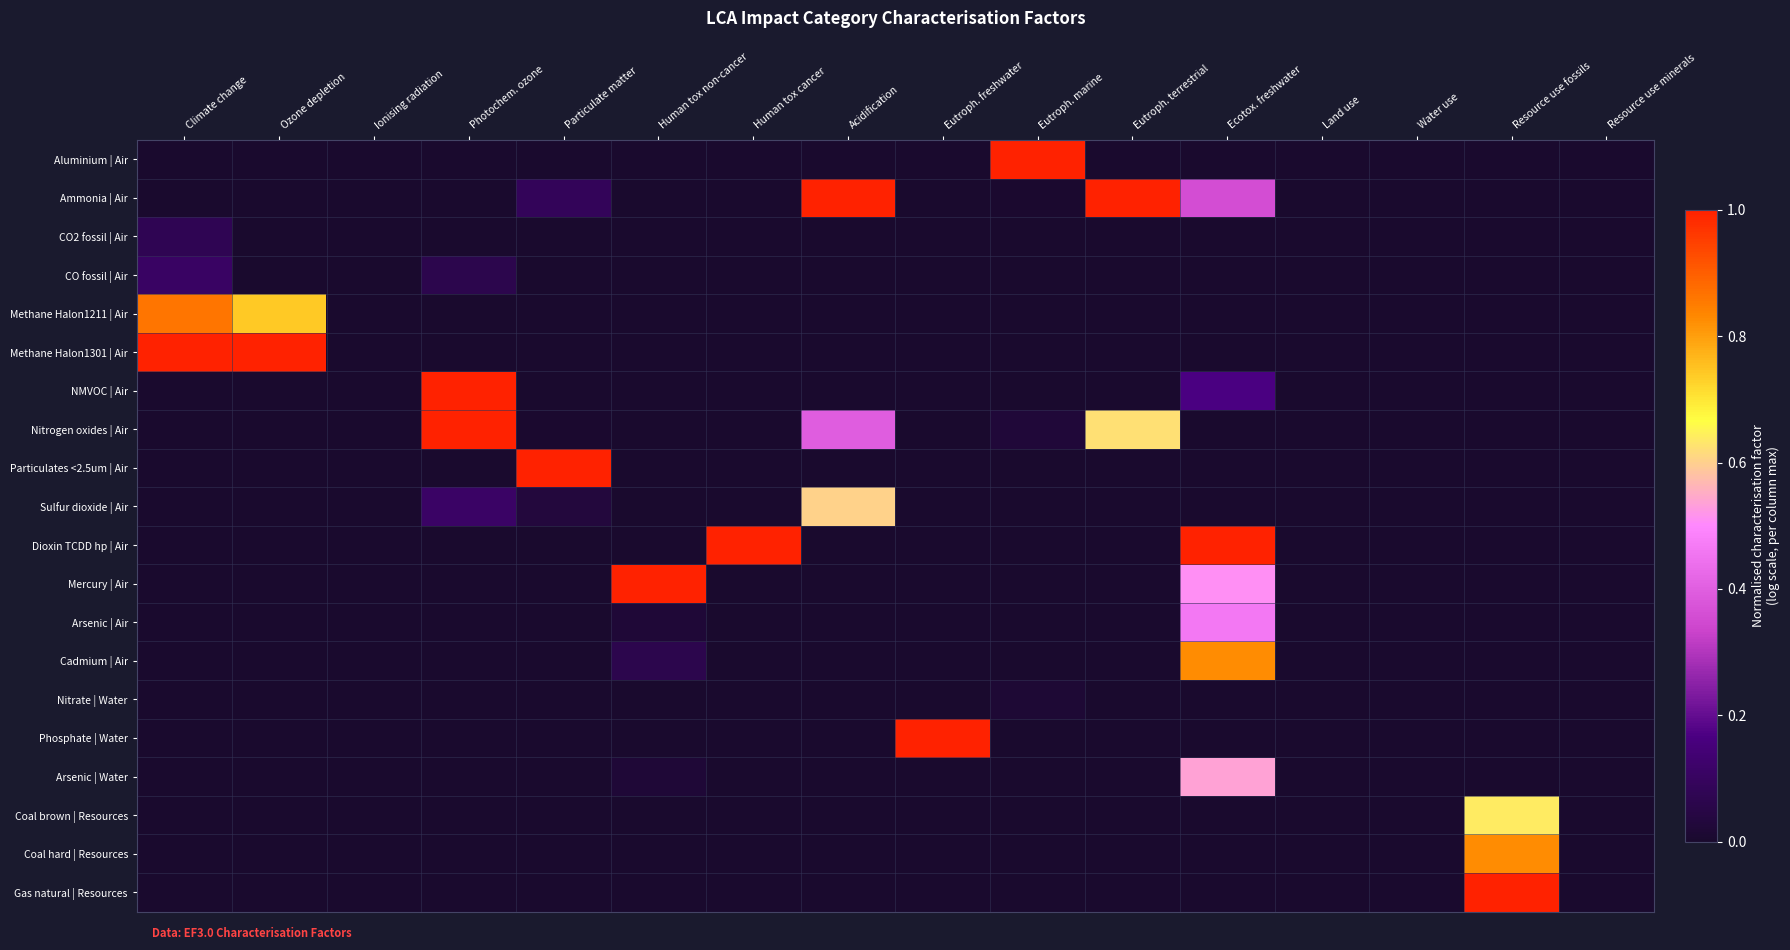

Between Water use and Ecotox. freshwater, which is larger?

Water use